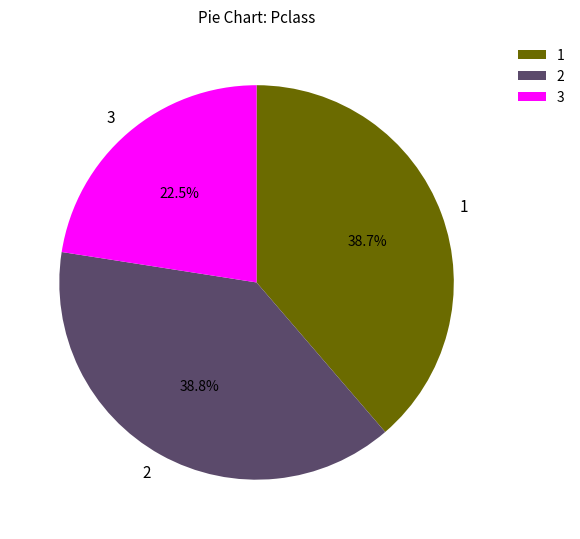

Do 2 and 1 together represent more than half of the pie?

Yes